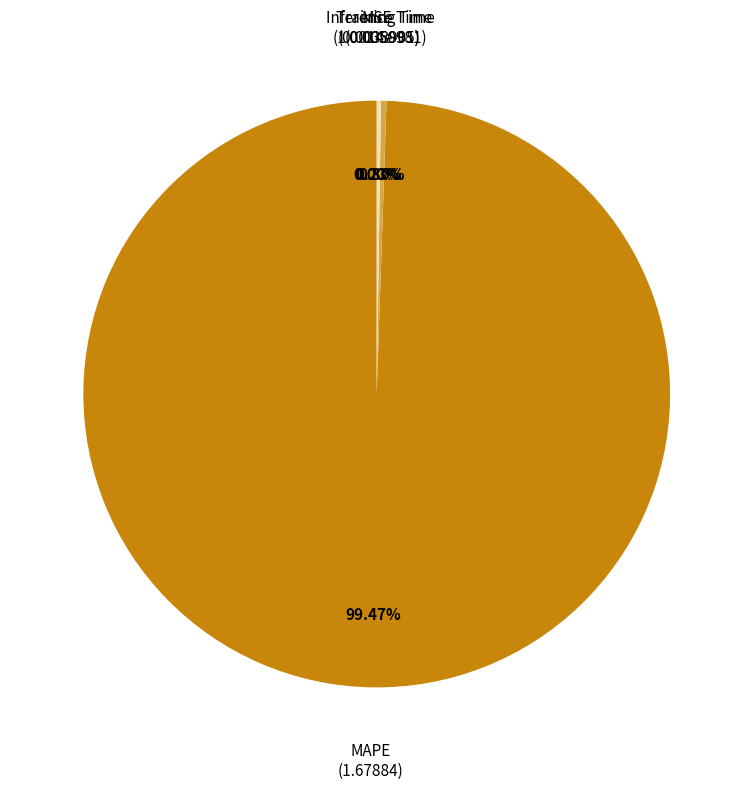

Does any single category account for the majority?

Yes